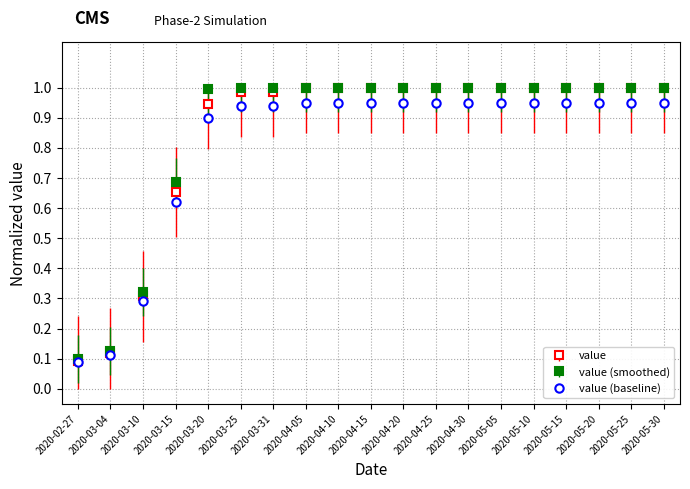

What is the label of the 19th point from the right?

2020-02-27